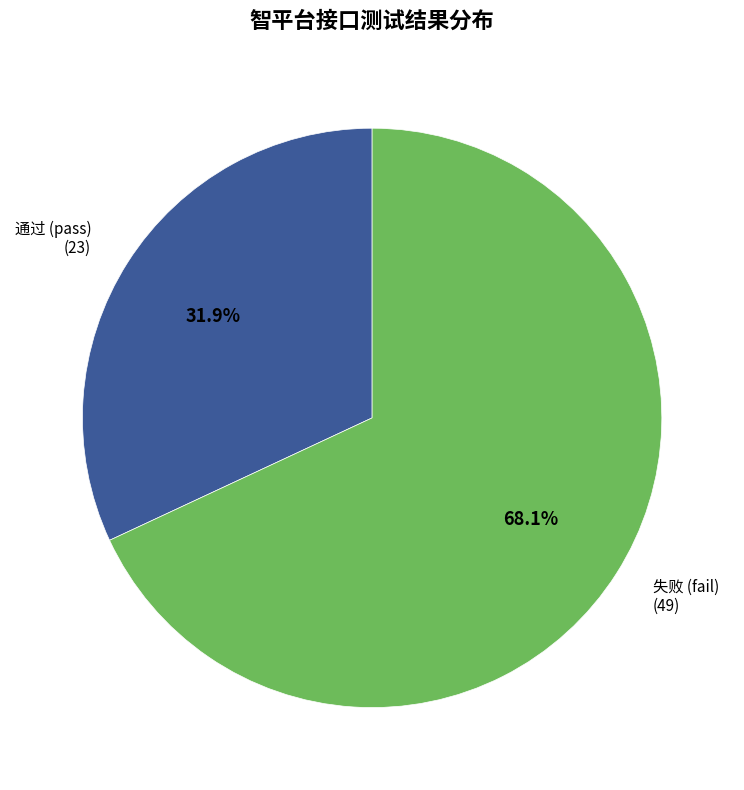

Do 失败 (fail) and 通过 (pass) together represent more than half of the pie?

Yes